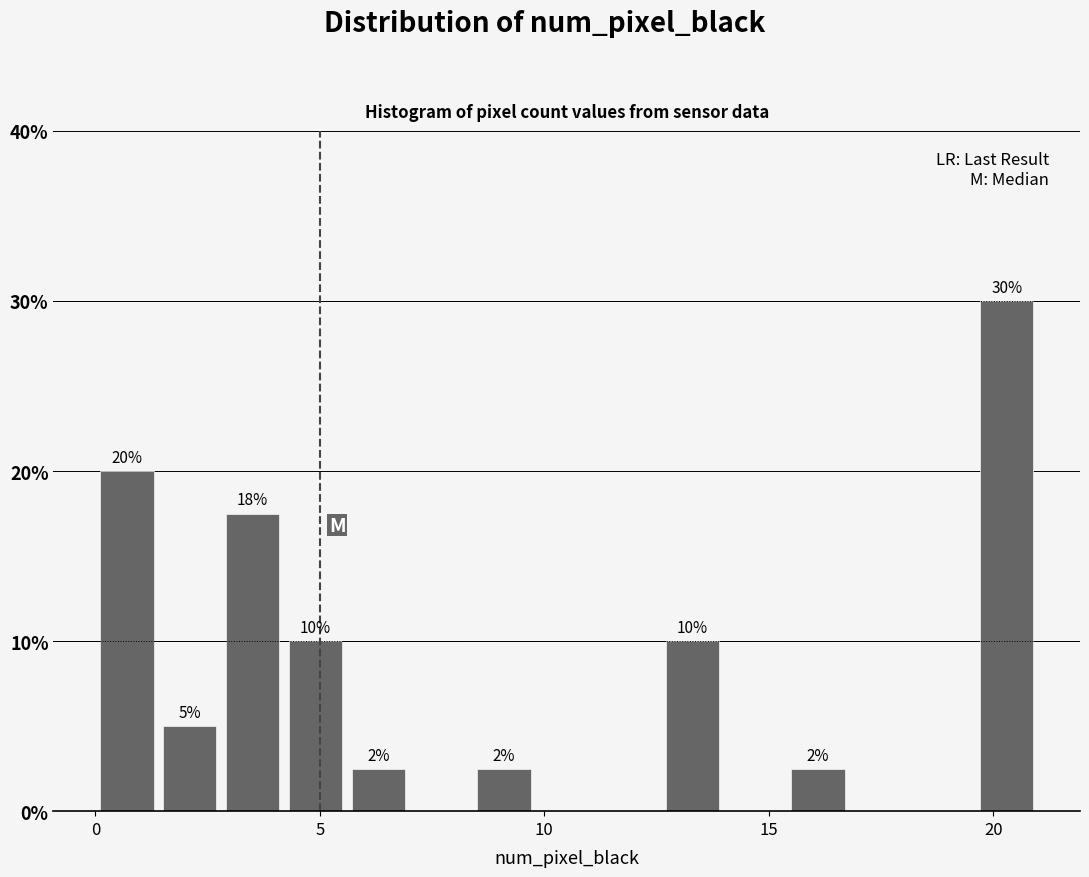

Around what value on the x-axis is the tallest bar? Give the approximate position of its centre, as read against the axis.

20.5